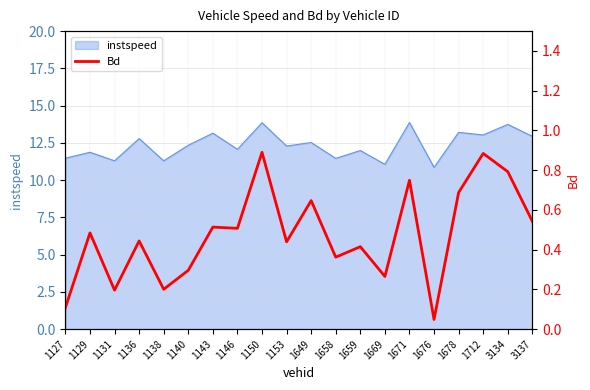

Where is the first local minimum?

1131